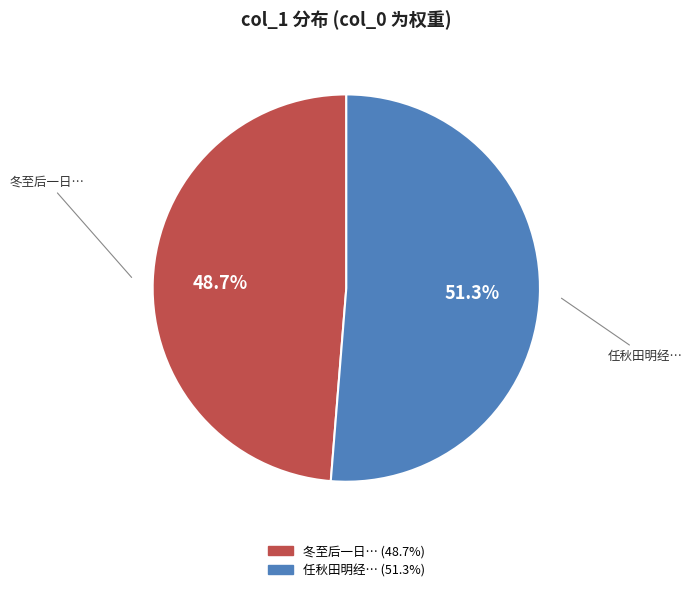

Is there a majority slice in this chart?

Yes